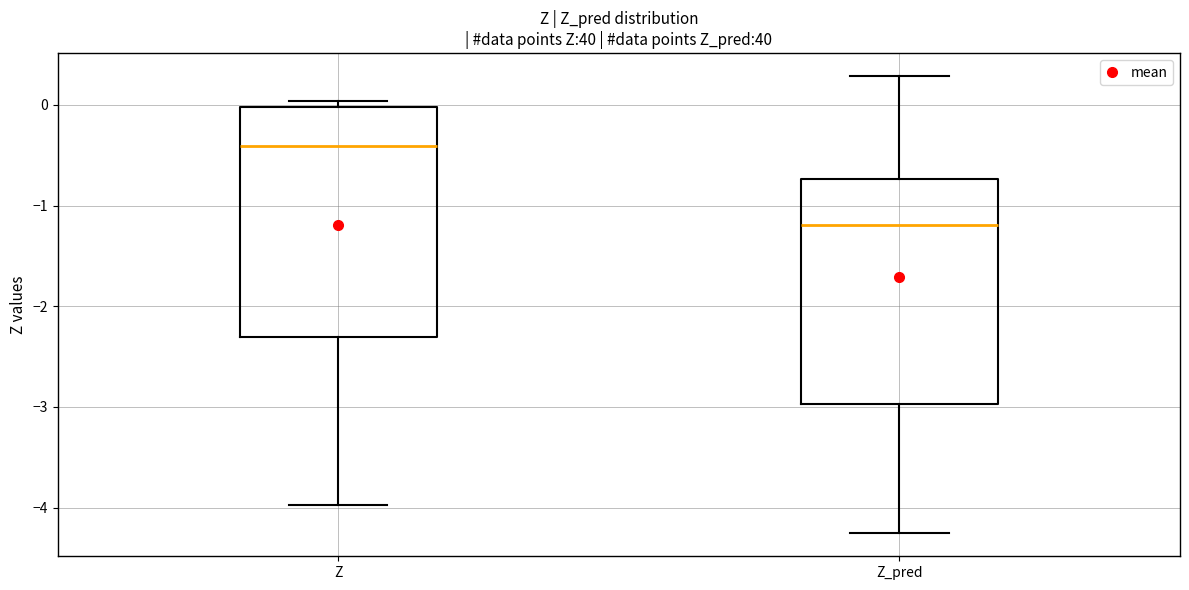

Reading left to right, transcribe this box plot: for each box, give where its median line is, the range the box spans, and where its two whiskers end, as read against the y-axis. The values are not printed on the chart, so give them approximately, as read against the axis.

Z: median -0.4, box -2.3 to 0.0, whiskers -4.0 to 0.0 (just above the box's upper edge)
Z_pred: median -1.2, box -3.0 to -0.7, whiskers -4.3 to 0.3